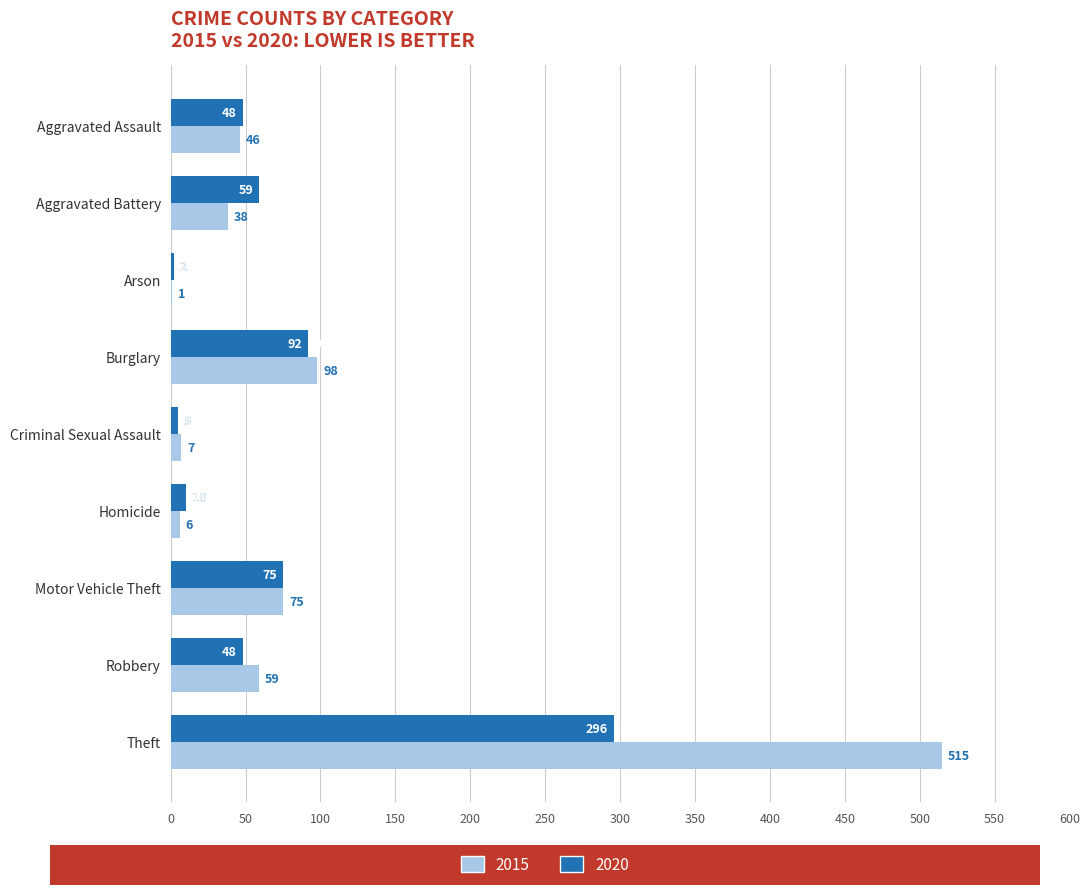

What is the total value across all series at Theft?

811